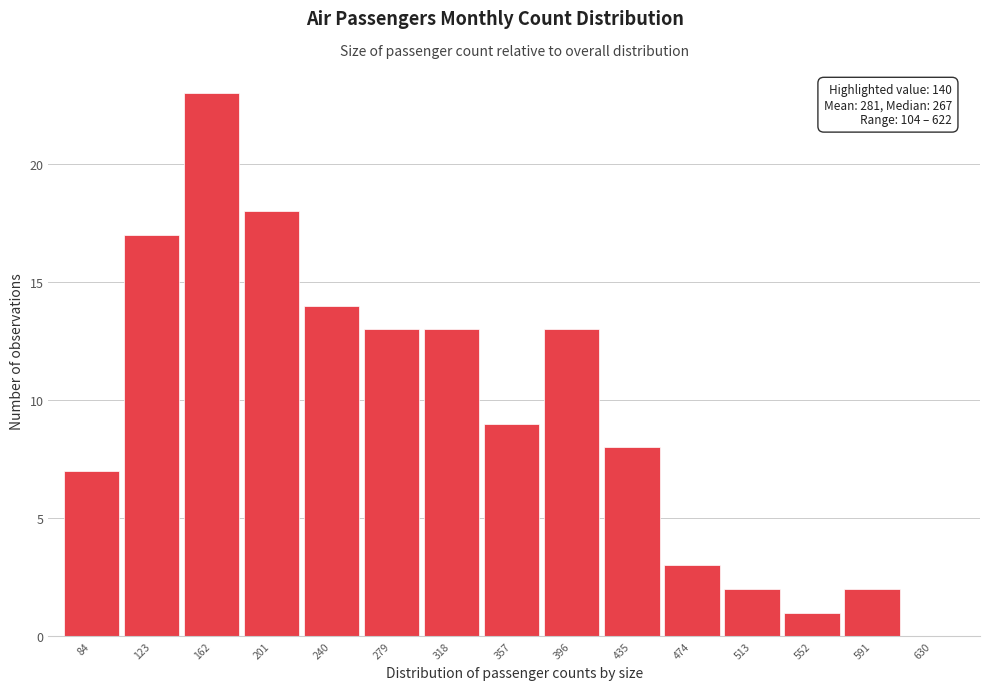

Reading left to right, transcribe all the data shown in this chart.

84=7	123=17	162=23	201=18	240=14	279=13	318=13	357=9	396=13	435=8	474=3	513=2	552=1	591=2	630=0